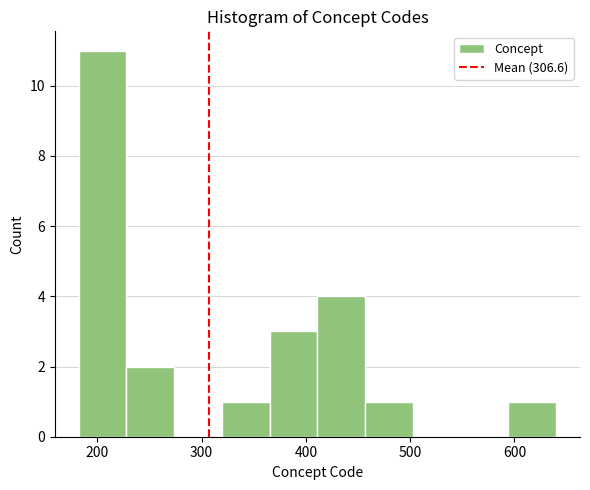

Reading left to right, transcribe this chart: for each bar, give the range it covers on the x-axis and its height. Neither the bar edges nor the heights are printed on the chart, so give them approximately, as read against the axes.

180 to 230: 11
230 to 270: 2
270 to 320: 0
320 to 370: 1
370 to 410: 3
410 to 460: 4
460 to 500: 1
500 to 550: 0
550 to 590: 0
590 to 640: 1